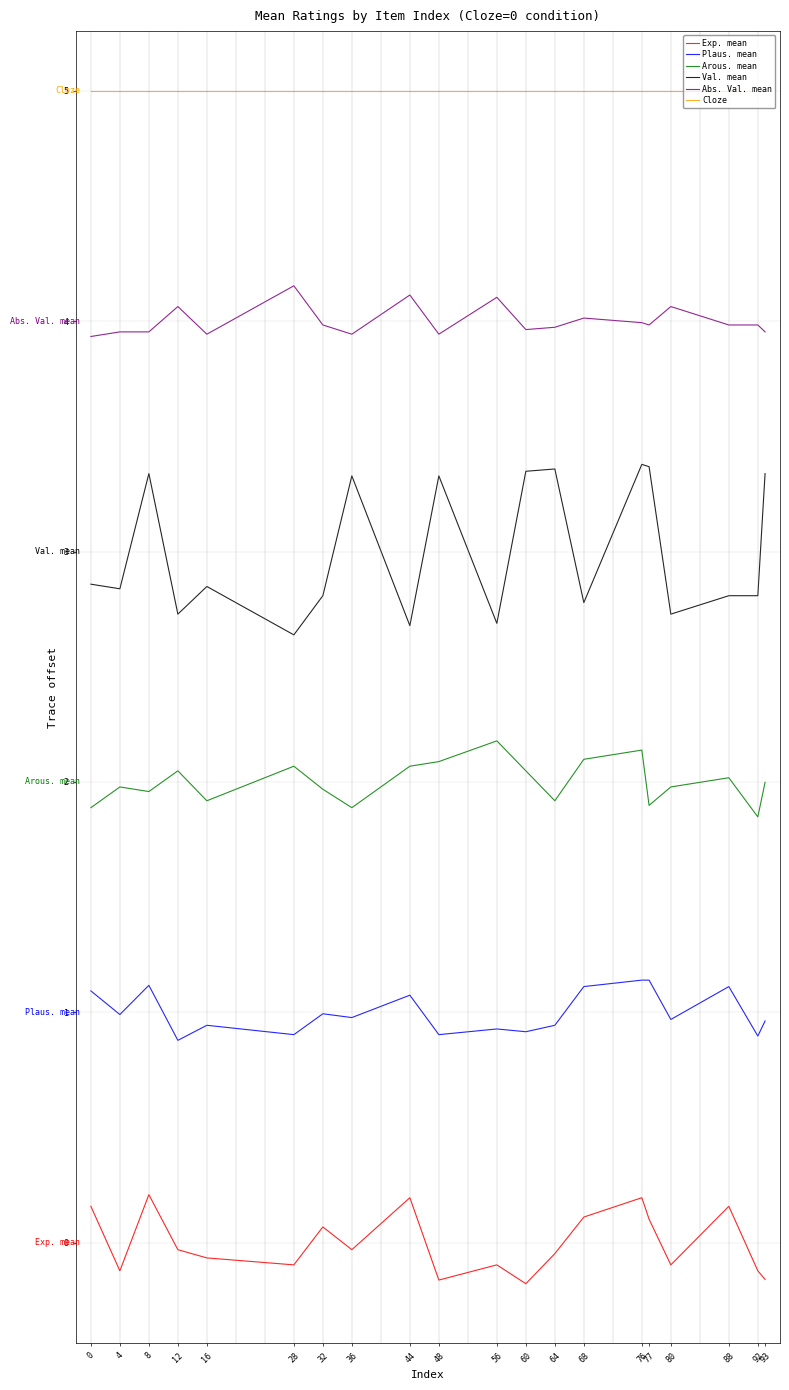

Which series has the widest spread of values?

Val. mean